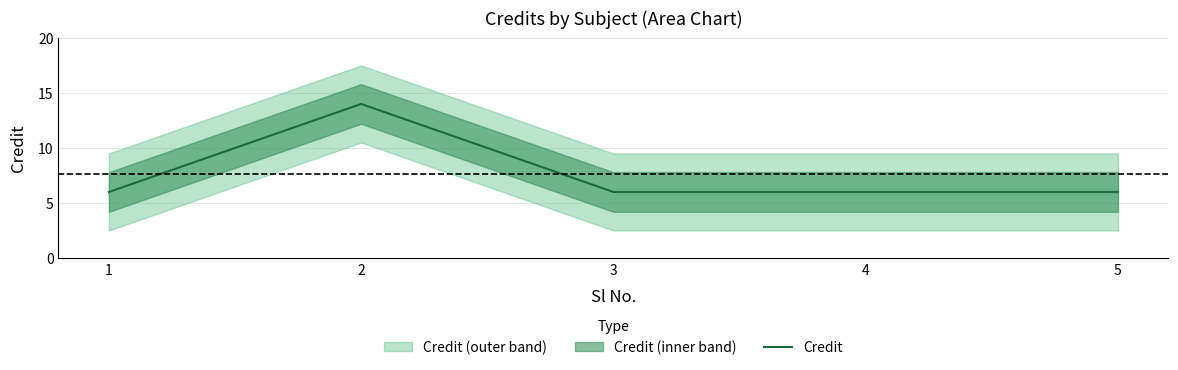

The chart shows a value of 11 at 1. True or false?

False